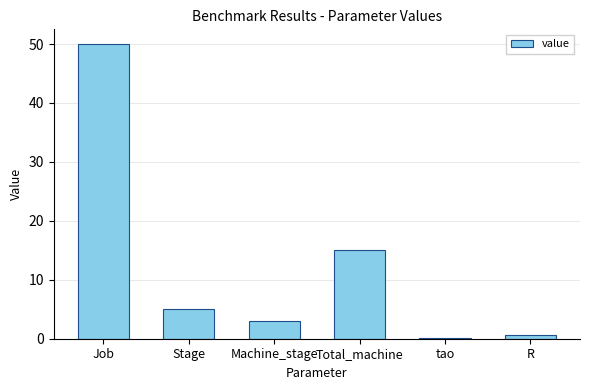

At which label does the data first exceed 5?

Job